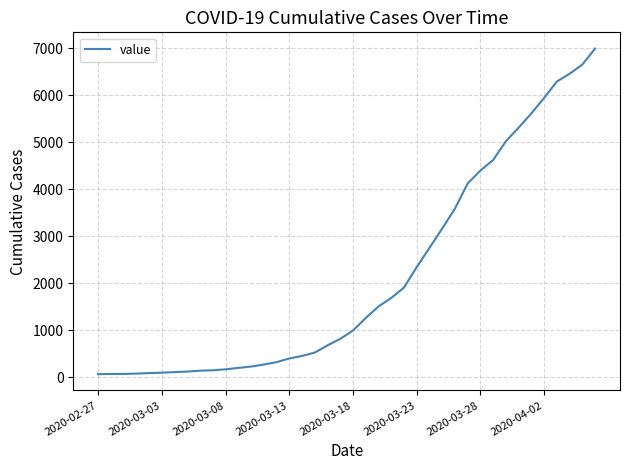

What is the maximum value shown in the chart?

6995